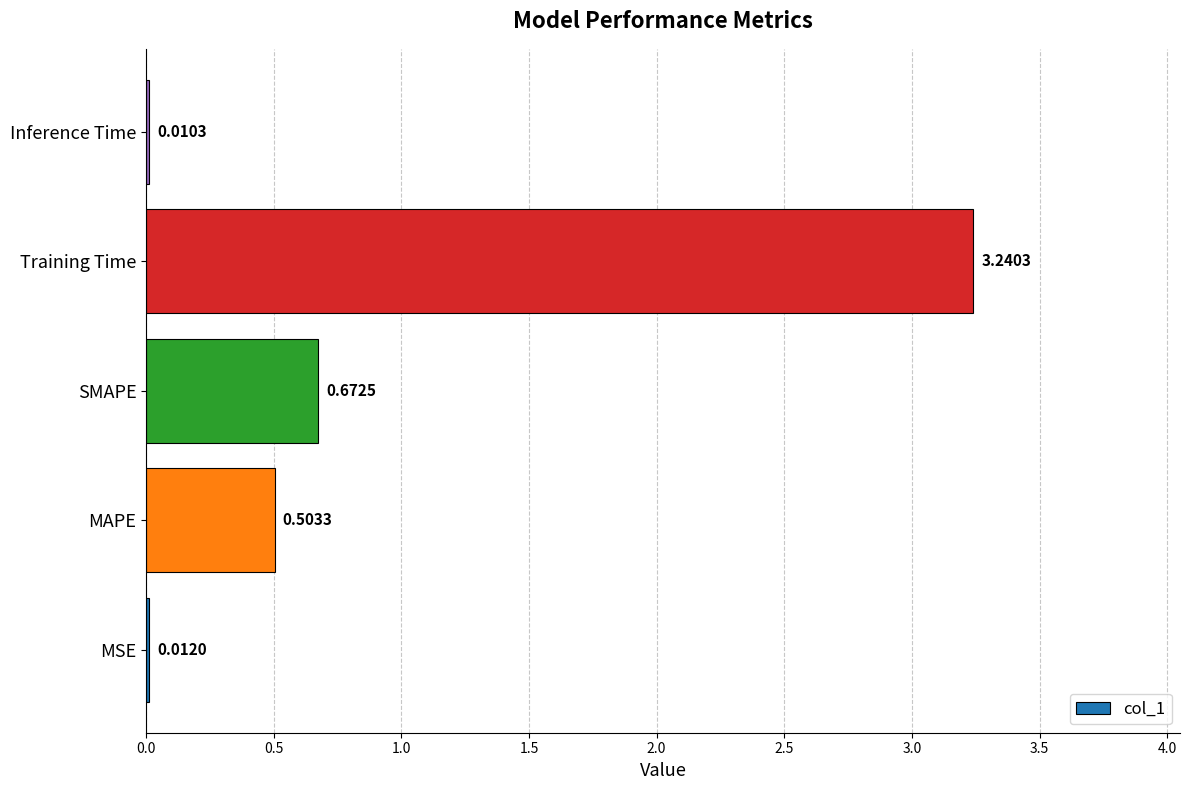

What is the change in value from MSE to Training Time?

+3.2